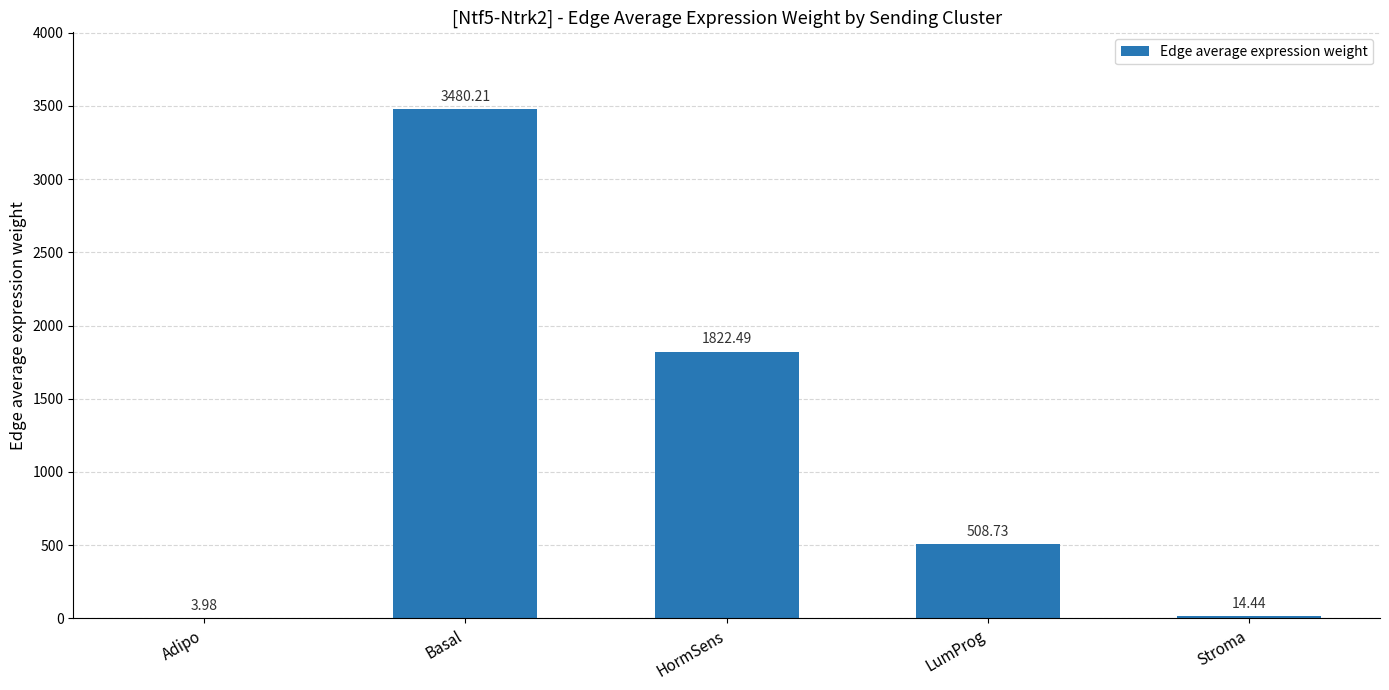

What is the maximum value shown in the chart?

3480.2